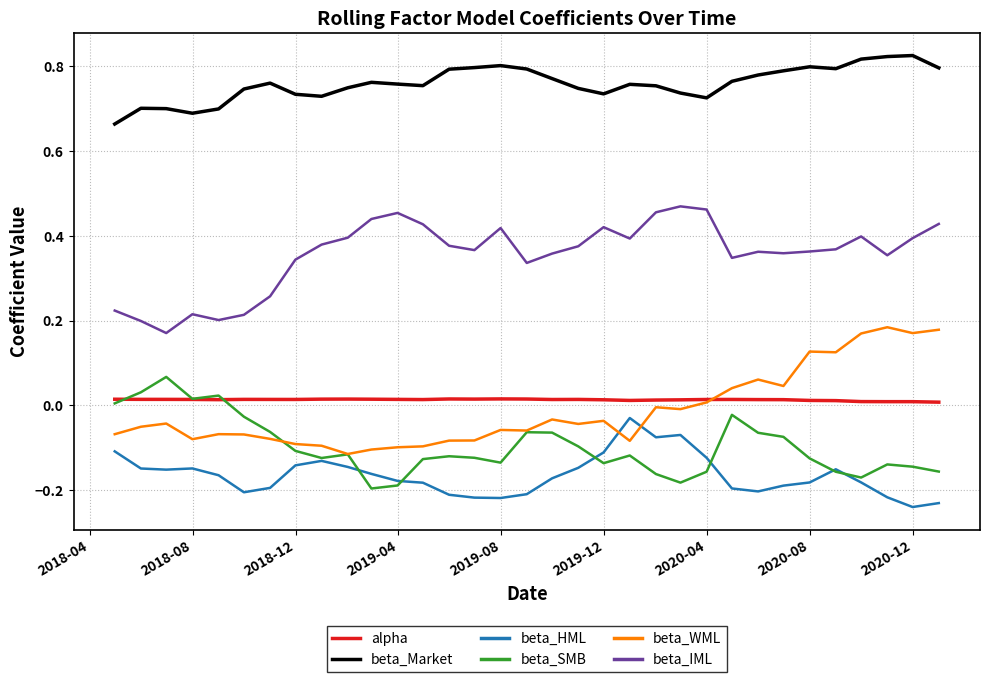

What are all the series names shown in the legend?

alpha, beta_Market, beta_HML, beta_SMB, beta_WML, beta_IML